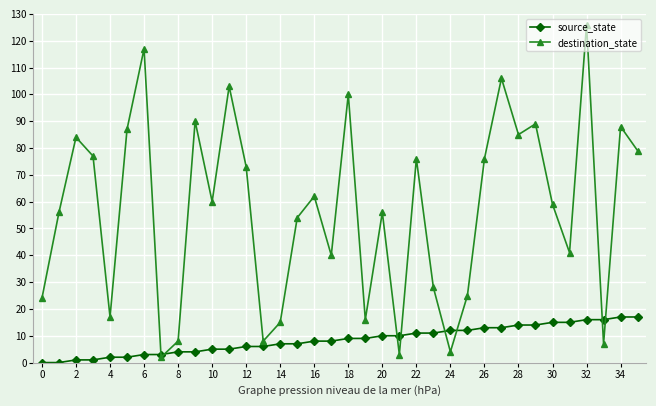

How many distinct data groups are displayed?

2